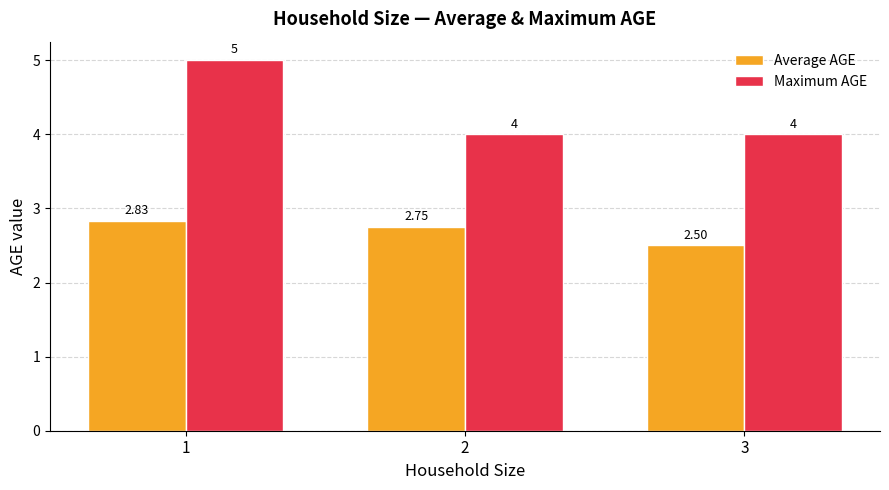

Count the Maximum AGE values in the range 4 to 5.

3